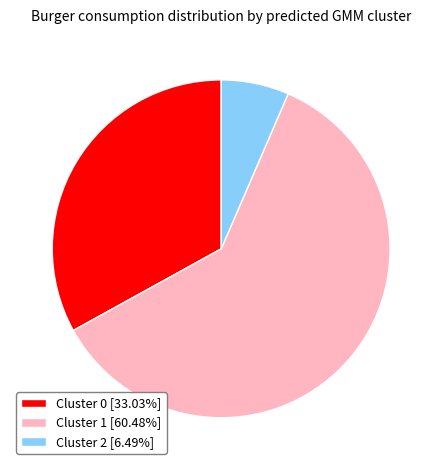

Between Cluster 1 and Cluster 2, which is larger?

Cluster 1